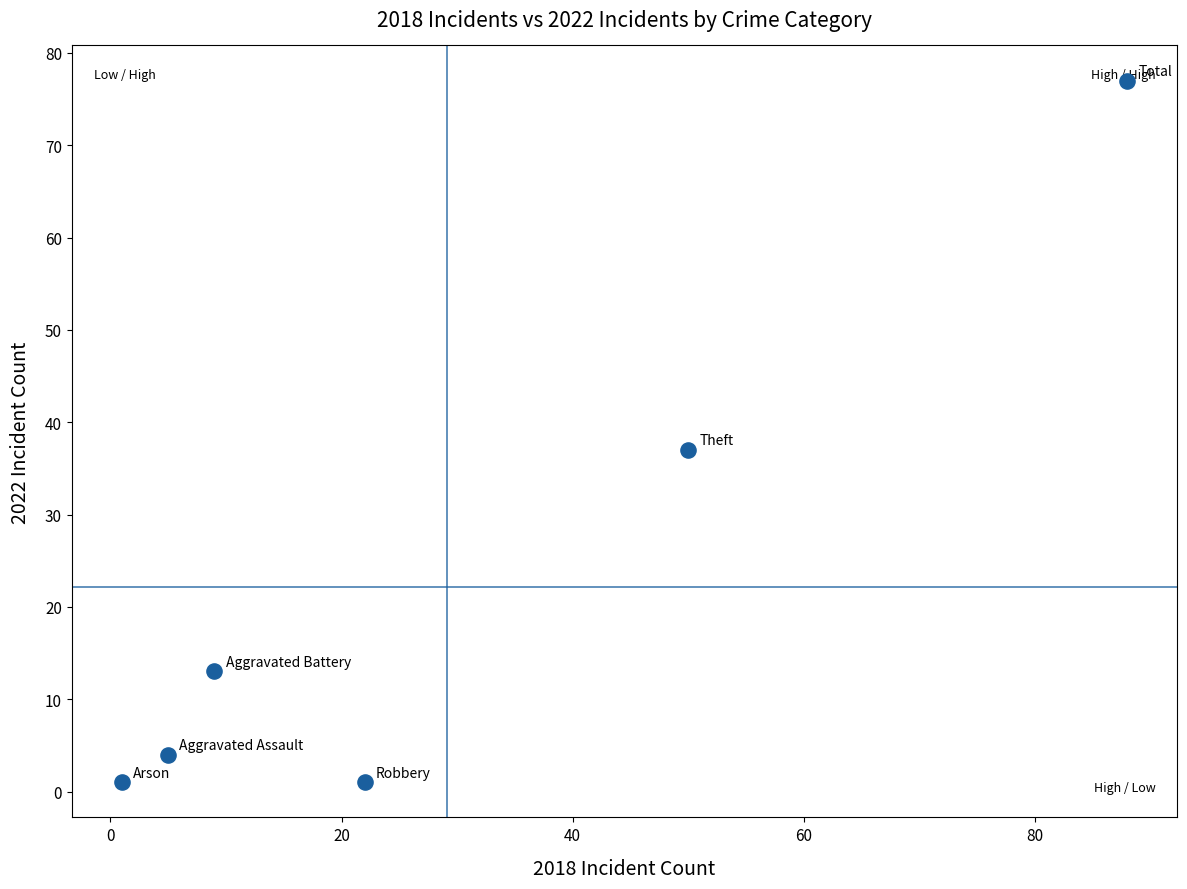

What is the average Y value?

22